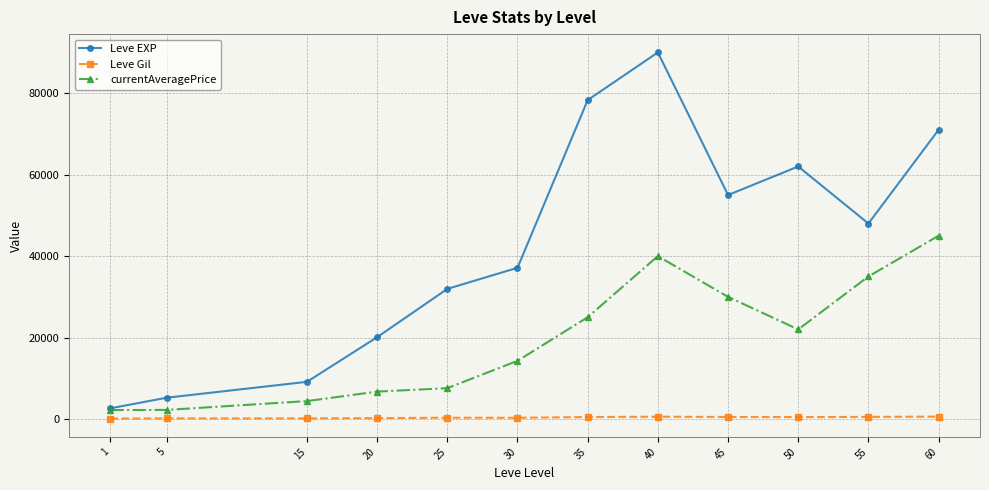

At which label does currentAveragePrice first exceed 22000?

35